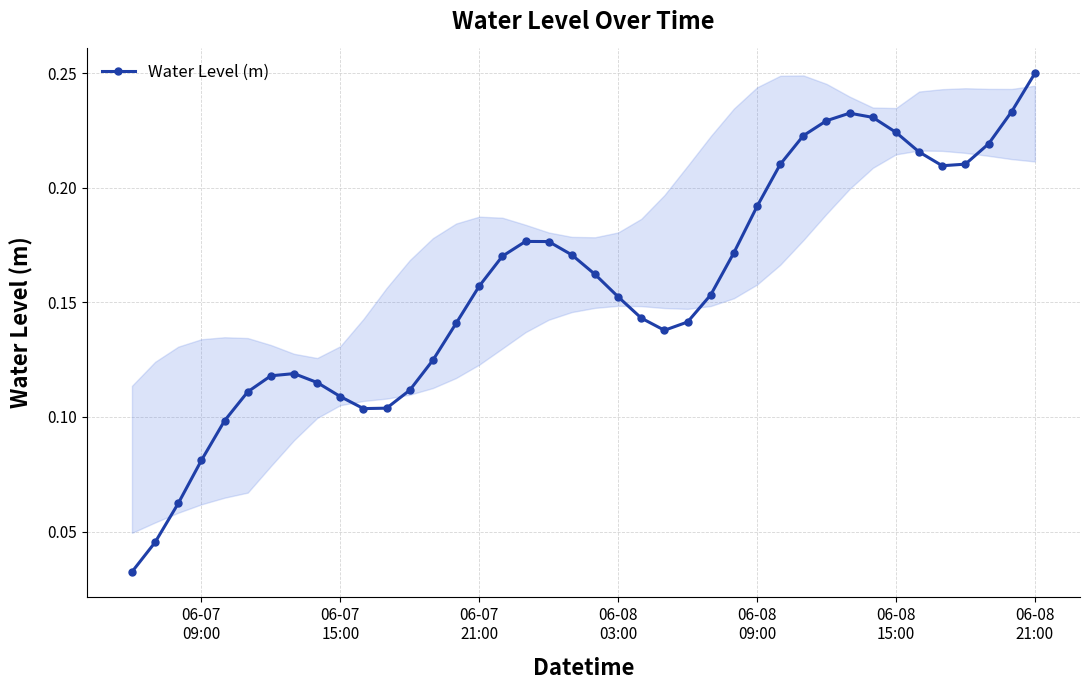

What is the sum of all values?

6.3